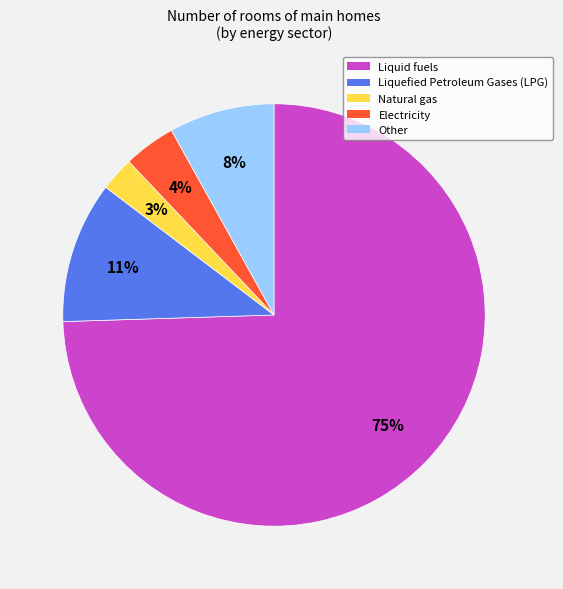

True or false: Natural gas accounts for 8% of the total.

False